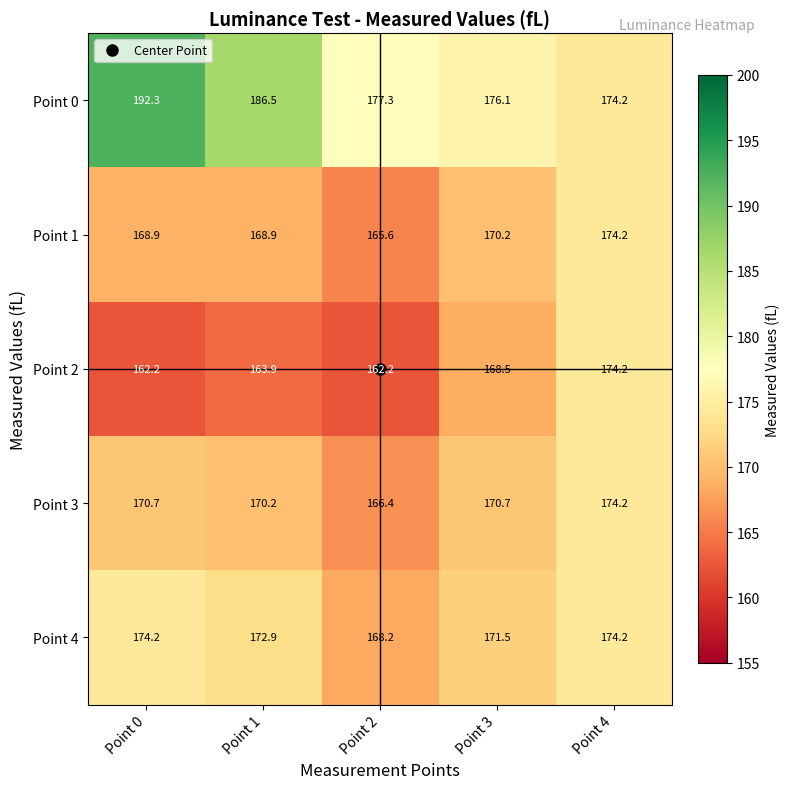

How many distinct data groups are displayed?

5